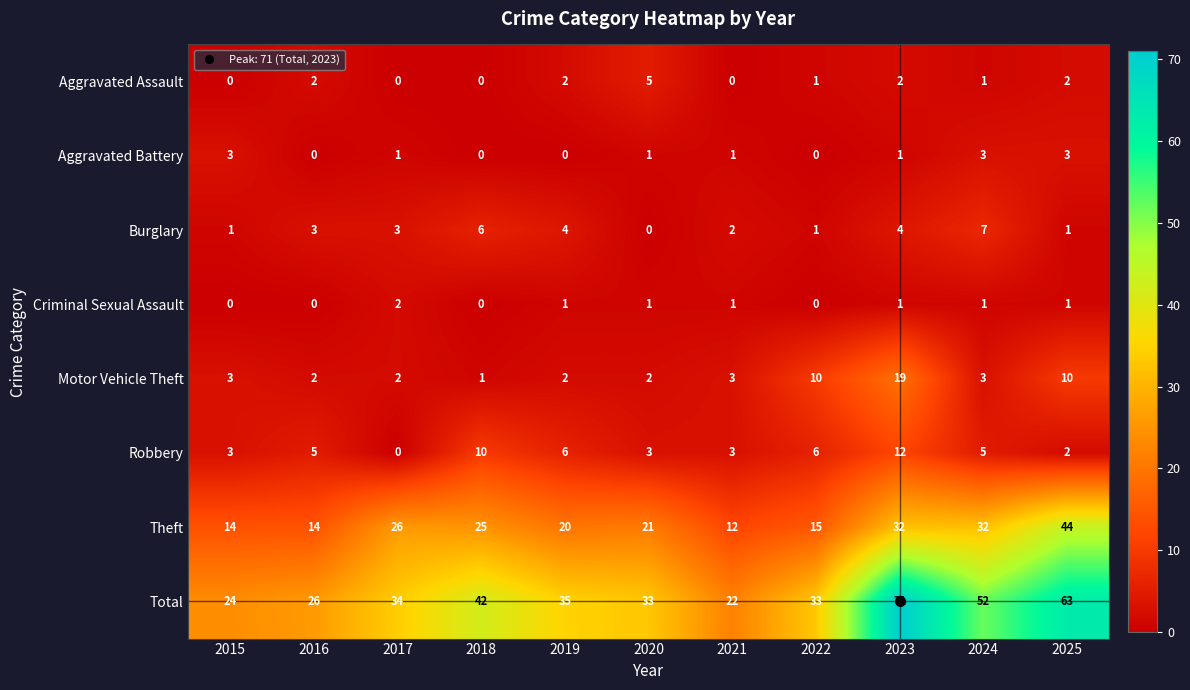

Rank the series by their maximum value, from highest to lowest.

Total, Theft, Motor Vehicle Theft, Robbery, Burglary, Aggravated Assault, Aggravated Battery, Criminal Sexual Assault